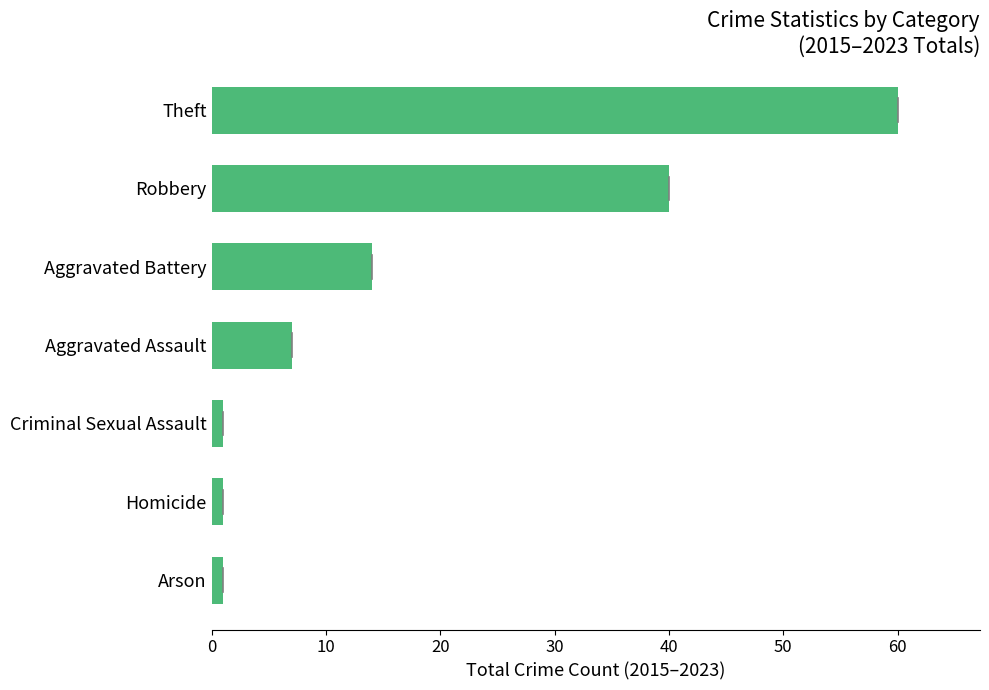

What is the difference between the second highest and second lowest values?

39